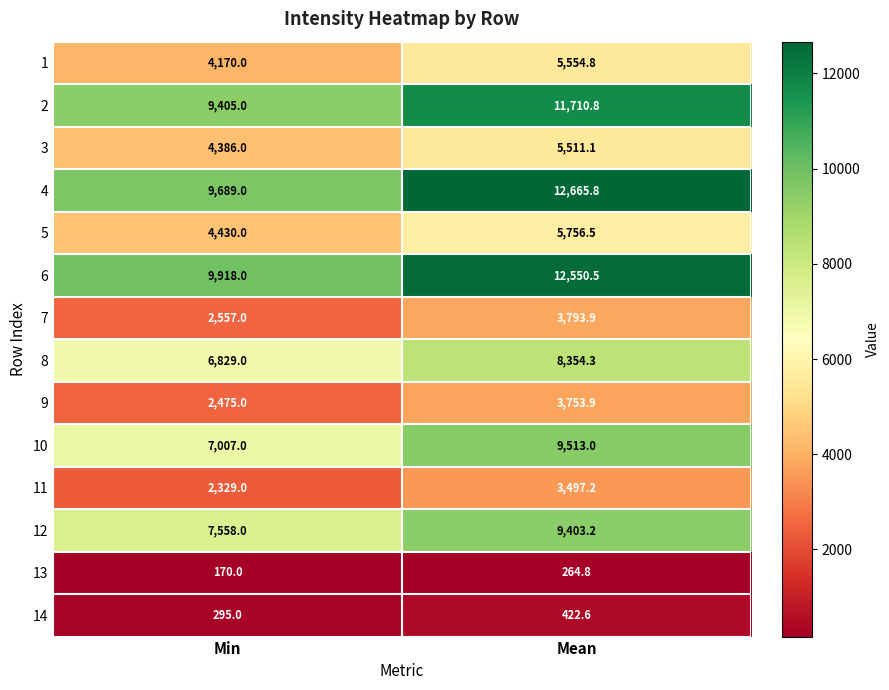

What is the minimum value for 5?

4430.0